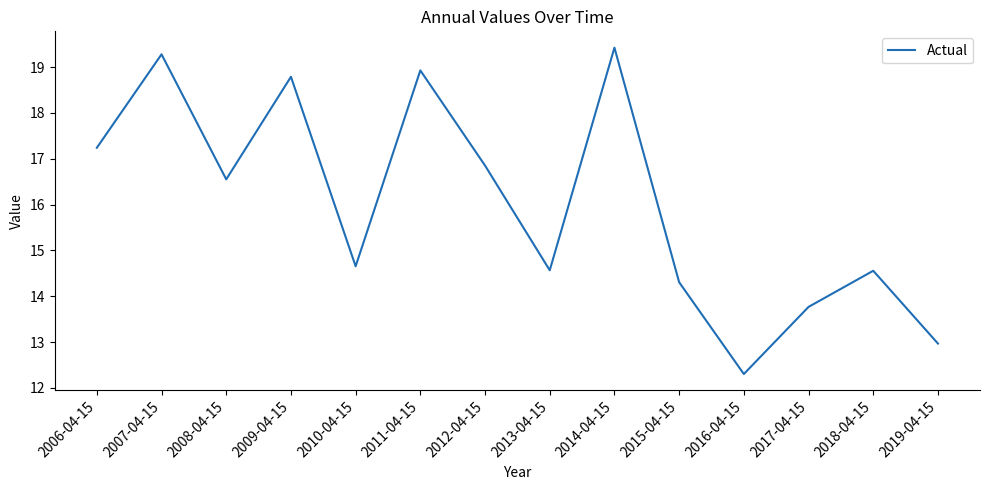

Reading right to left, list all the values displayed in this chart.

13.0	14.6	13.8	12.3	14.3	19.4	14.6	16.9	18.9	14.7	18.8	16.5	19.3	17.2